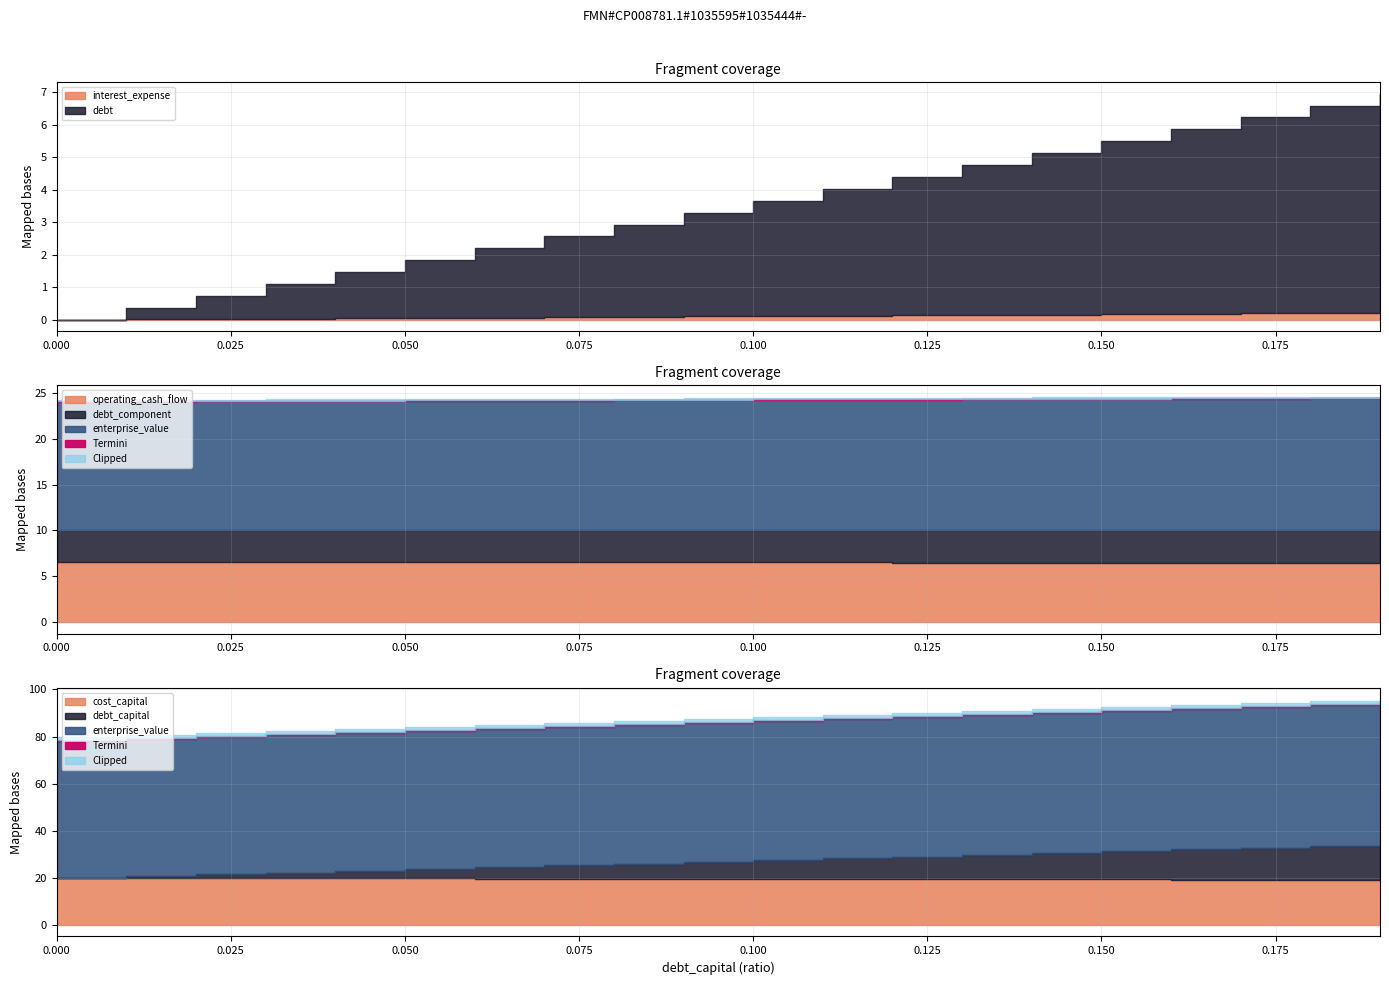

What is the spread (max minus min) of values at 0.12?

35.4